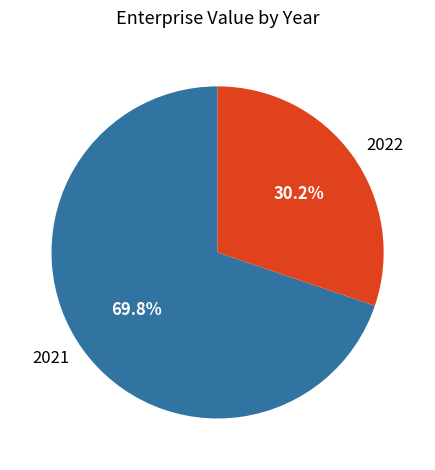

What percentage is the 2022 slice, to the nearest percent?

30%